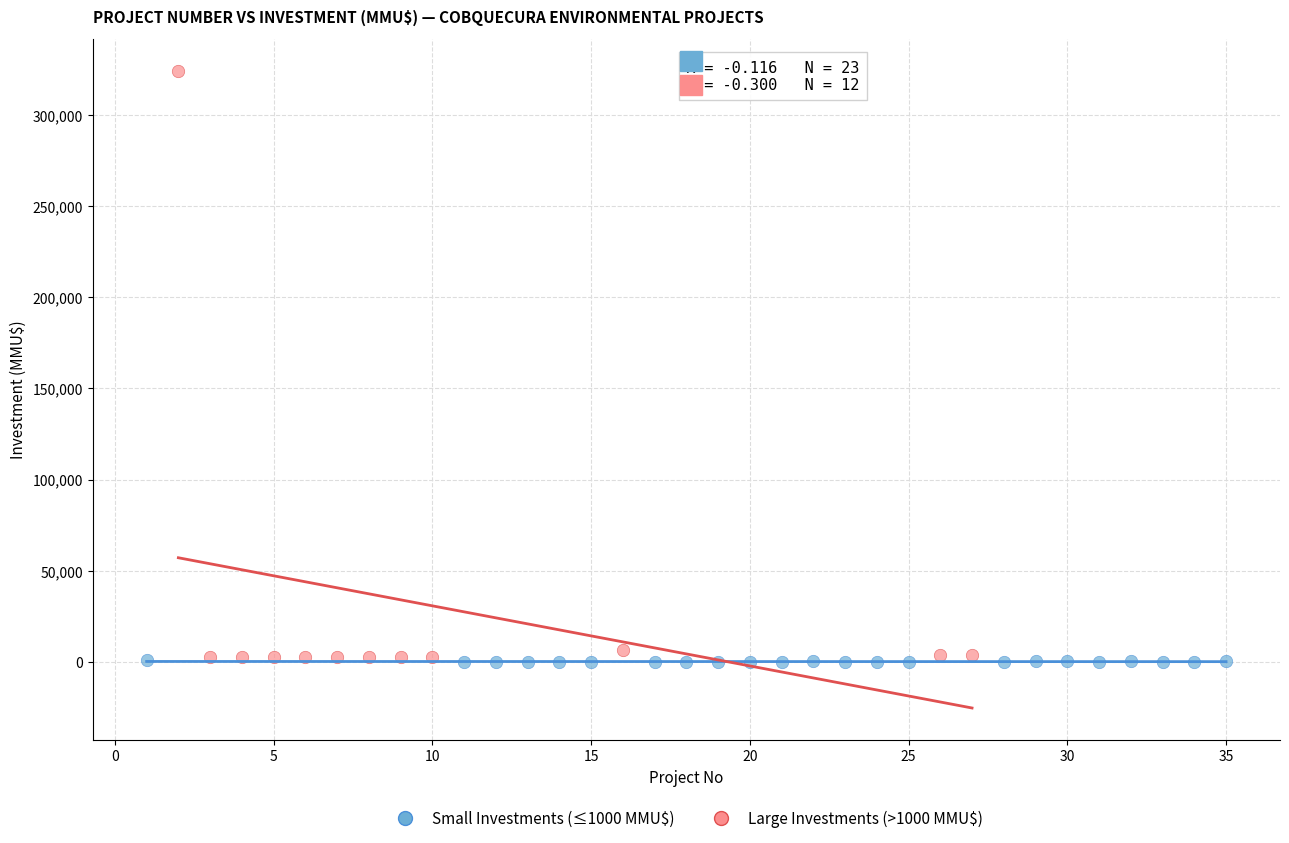

Which series reaches the maximum Y coordinate?

Large Investments (>1000 MMU$)